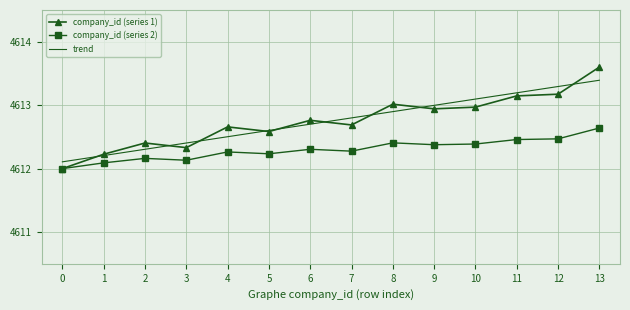

What is the sum of all company_id (series 1) values?

64578.5